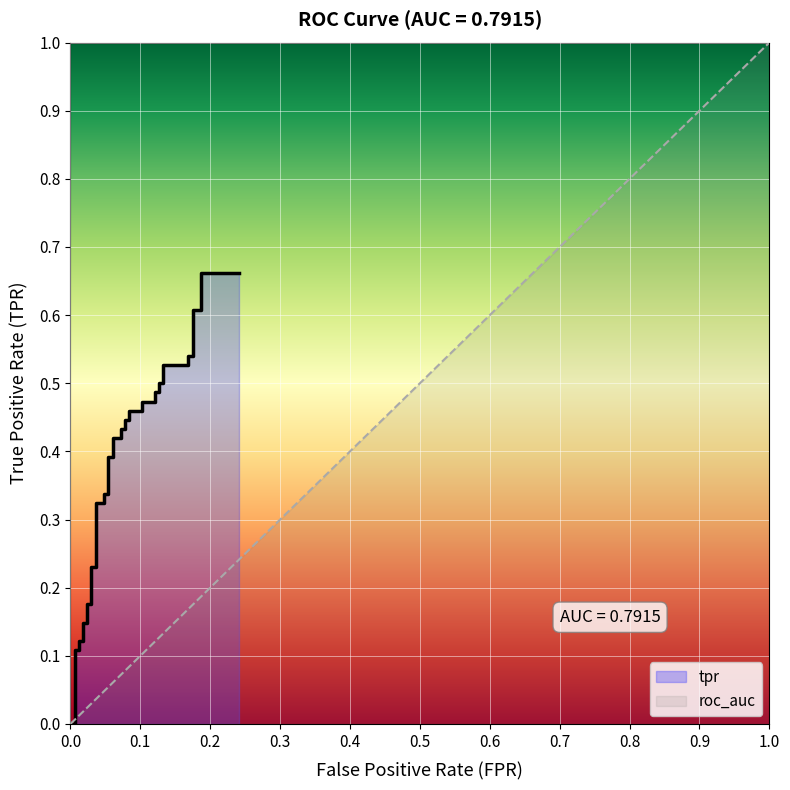

What is the average value?

0.4